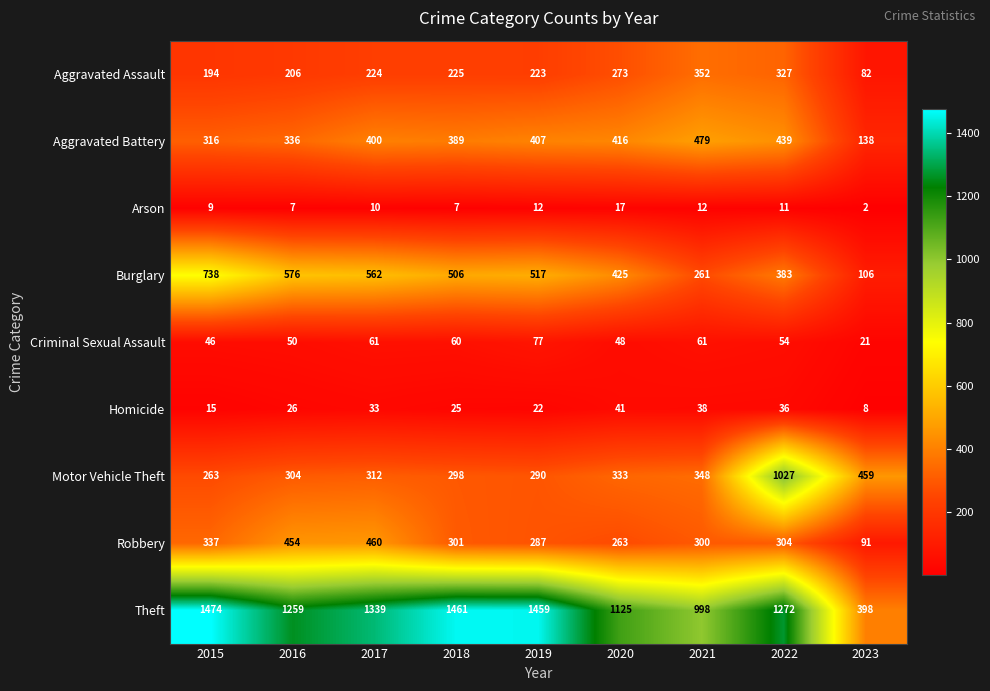

Rank the series at 2017 from lowest to highest value.

Arson, Homicide, Criminal Sexual Assault, Aggravated Assault, Motor Vehicle Theft, Aggravated Battery, Robbery, Burglary, Theft